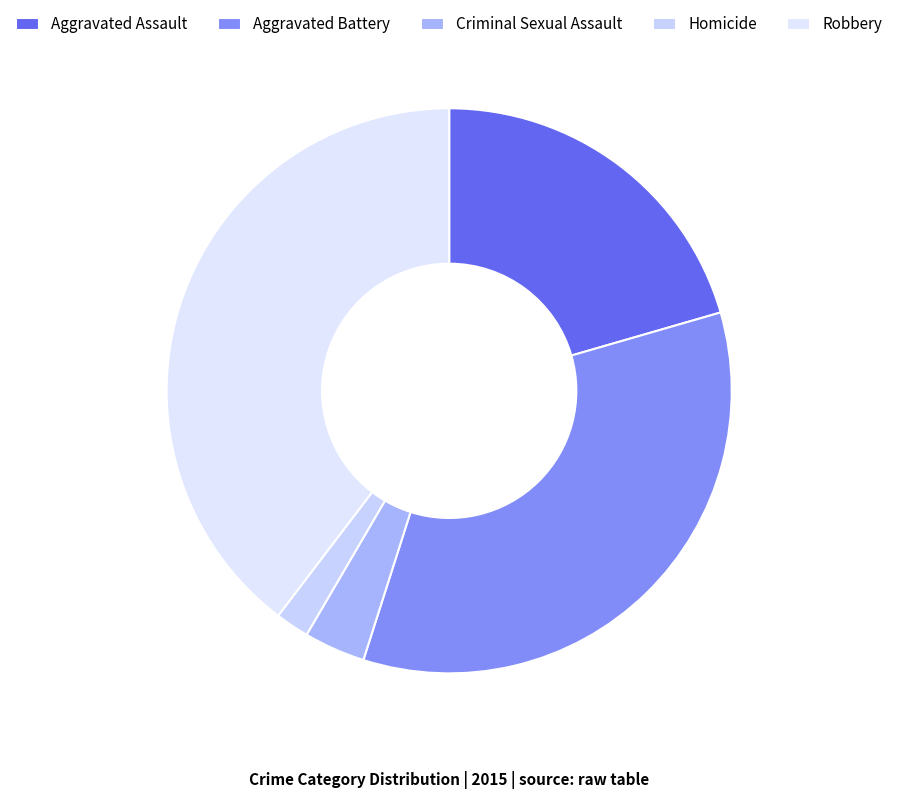

The Homicide slice represents 15% of the pie. True or false?

False